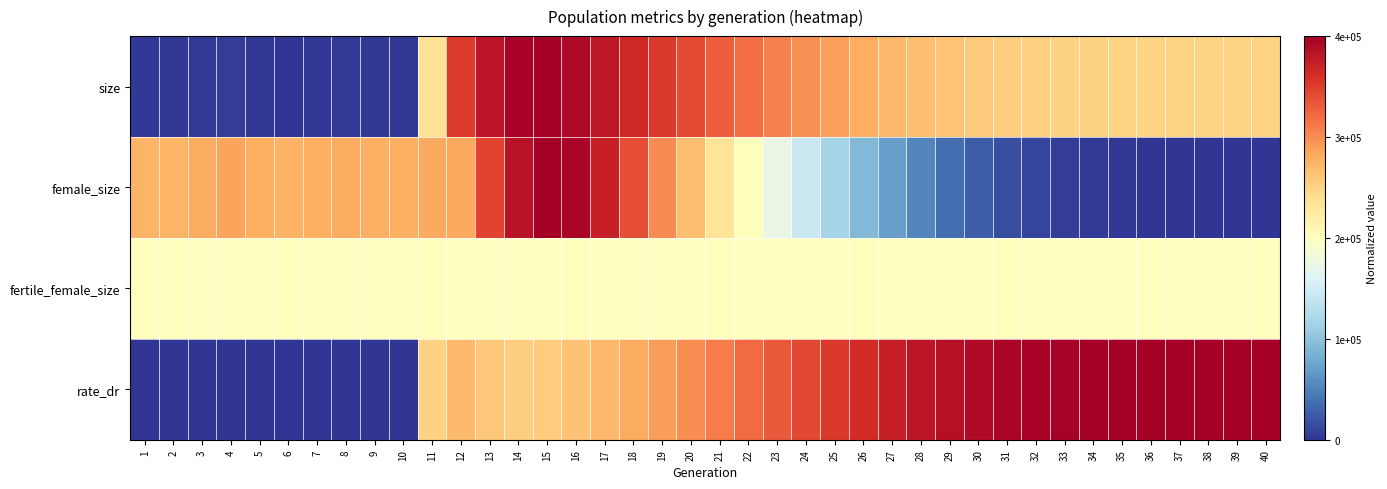

Reading right to left, list all the values displayed in this chart.

size: 40=0.6	39=0.6	38=0.6	37=0.6	36=0.6	35=0.6	34=0.6	33=0.6	32=0.6	31=0.6	30=0.6	29=0.7	28=0.7	27=0.7	26=0.7	25=0.7	24=0.7	23=0.8	22=0.8	21=0.8	20=0.9	19=0.9	18=0.9	17=0.9	16=1.0	15=1.0	14=1.0	13=1.0	12=0.9	11=0.6	10=0.0	9=0.0	8=0.0	7=0.0	6=0.0	5=0.0	4=0.0	3=0.0	2=0.0	1=0.0
female_size: 40=0.0	39=0.0	38=0.0	37=0.0	36=0.0	35=0.0	34=0.0	33=0.0	32=0.0	31=0.0	30=0.1	29=0.1	28=0.1	27=0.2	26=0.2	25=0.3	24=0.4	23=0.4	22=0.5	21=0.6	20=0.7	19=0.8	18=0.8	17=0.9	16=1.0	15=1.0	14=1.0	13=0.9	12=0.7	11=0.7	10=0.7	9=0.7	8=0.7	7=0.7	6=0.7	5=0.7	4=0.7	3=0.7	2=0.7	1=0.7
fertile_female_size: 40=0.5	39=0.5	38=0.5	37=0.5	36=0.5	35=0.5	34=0.5	33=0.5	32=0.5	31=0.5	30=0.5	29=0.5	28=0.5	27=0.5	26=0.5	25=0.5	24=0.5	23=0.5	22=0.5	21=0.5	20=0.5	19=0.5	18=0.5	17=0.5	16=0.5	15=0.5	14=0.5	13=0.5	12=0.5	11=0.5	10=0.5	9=0.5	8=0.5	7=0.5	6=0.5	5=0.5	4=0.5	3=0.5	2=0.5	1=0.5
rate_dr: 40=1.0	39=1.0	38=1.0	37=1.0	36=1.0	35=1.0	34=1.0	33=1.0	32=1.0	31=1.0	30=1.0	29=1.0	28=0.9	27=0.9	26=0.9	25=0.9	24=0.9	23=0.8	22=0.8	21=0.8	20=0.7	19=0.7	18=0.7	17=0.7	16=0.7	15=0.6	14=0.6	13=0.6	12=0.7	11=0.6	10=0.0	9=0.0	8=0.0	7=0.0	6=0.0	5=0.0	4=0.0	3=0.0	2=0.0	1=0.0